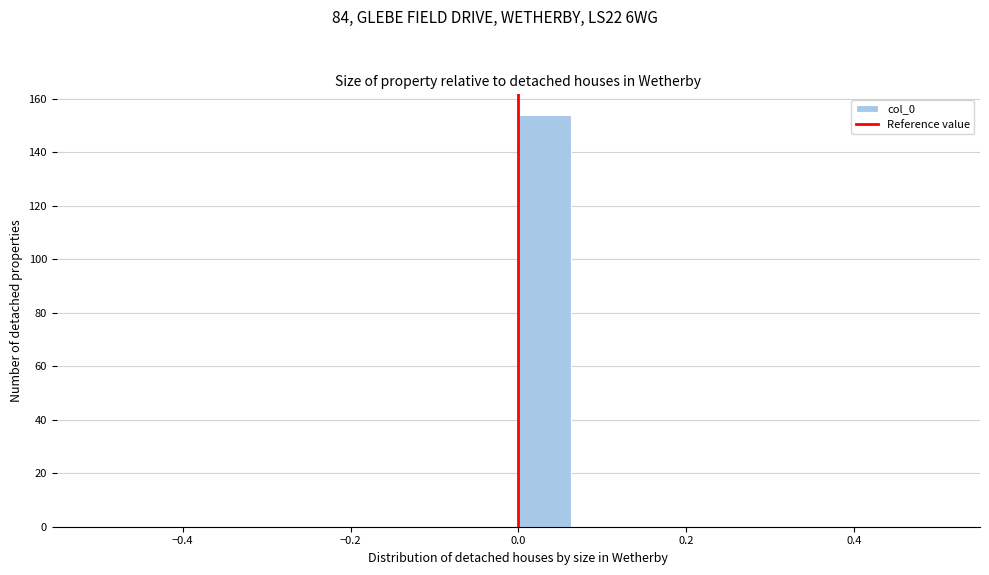

Around what value on the x-axis is the tallest bar? Give the approximate position of its centre, as read against the axis.

0.04